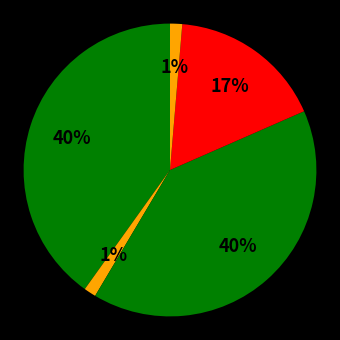

Rank the categories by value from lowest to highest.

重赠卢谌·握中有悬璧, 答卢谌诗·厄运初遘, 感刘琨与卢谌事, 重赠卢谌诗, 答卢谌诗